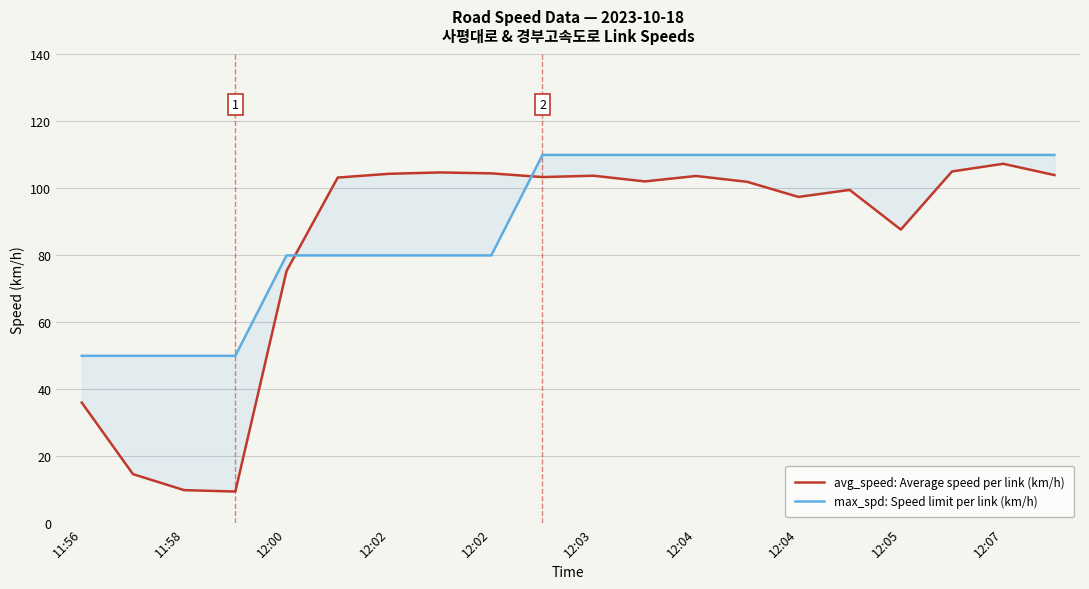

How many interior local valleys does the avg_speed: Average speed per link (km/h) series have?

5